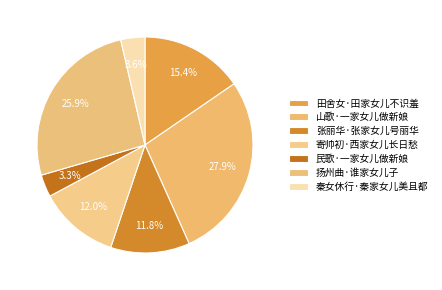

Is 山歌·一家女儿做新娘 the majority of the pie?

No